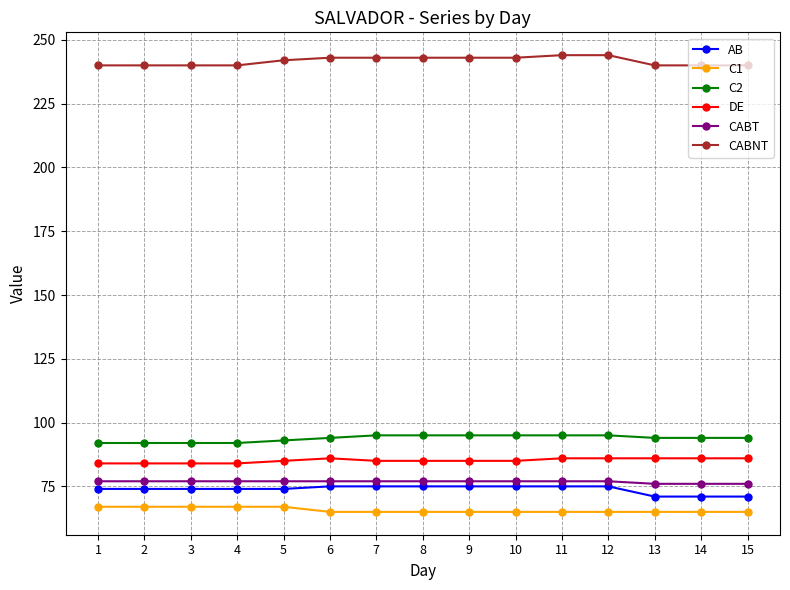

At how many categories does at least one series exceed 204?

15